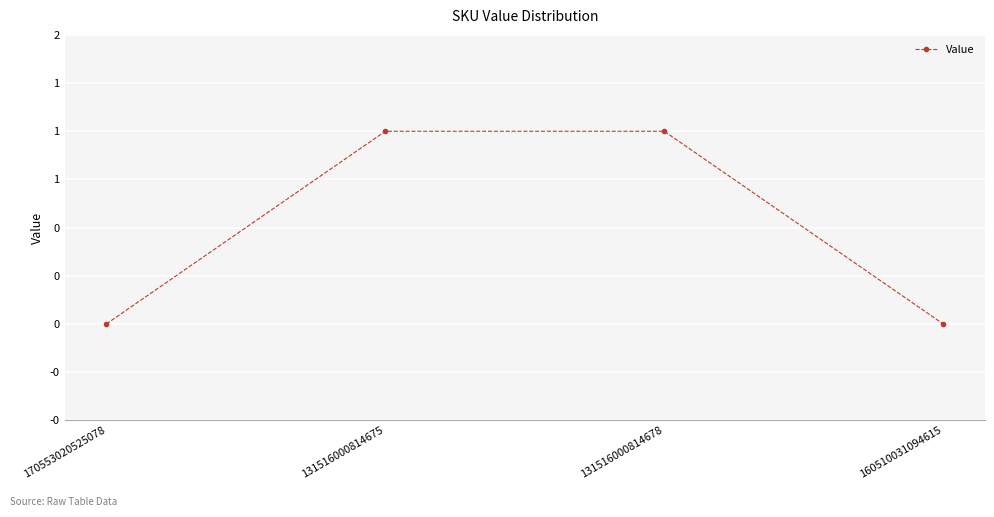

What is the label of the 1st point from the right?

160510031094615